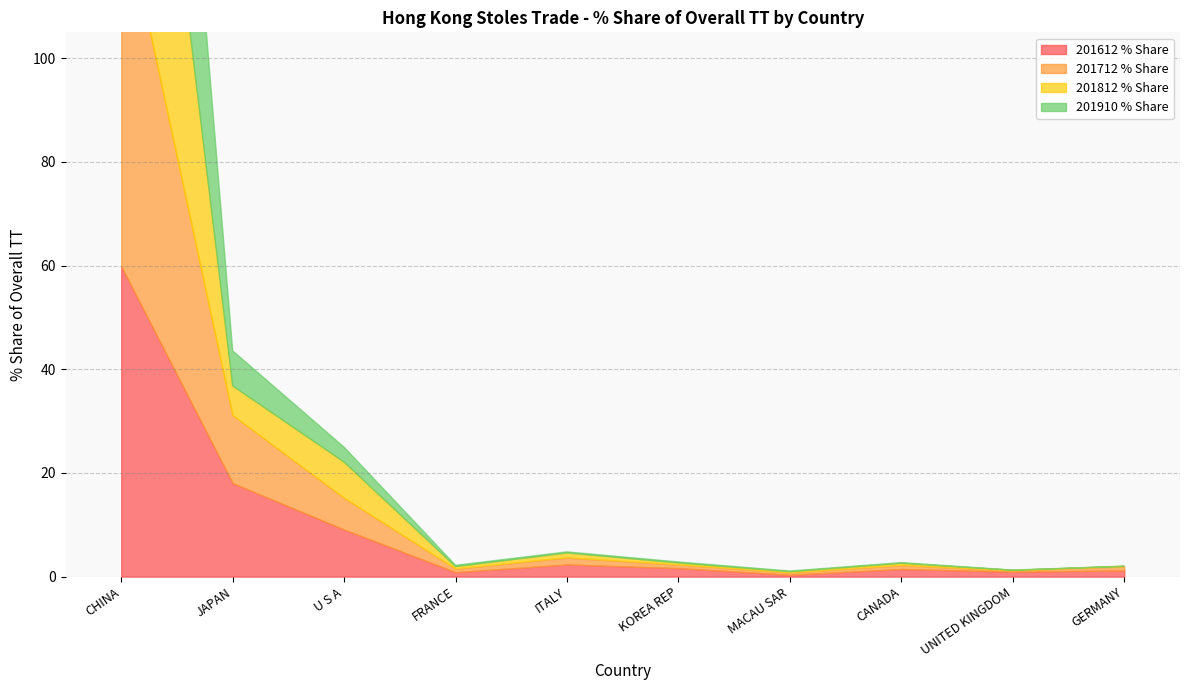

Rank the series at U S A from highest to lowest value.

201612 % Share, 201812 % Share, 201712 % Share, 201910 % Share